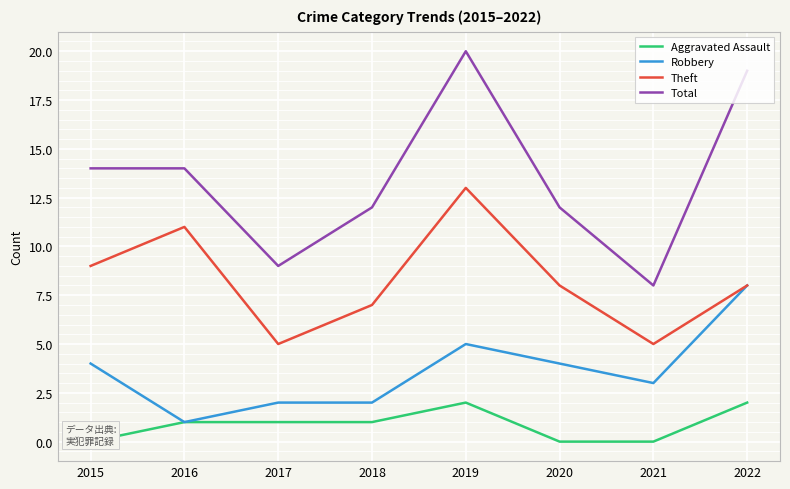

What is the total value across all series at 2022?

37